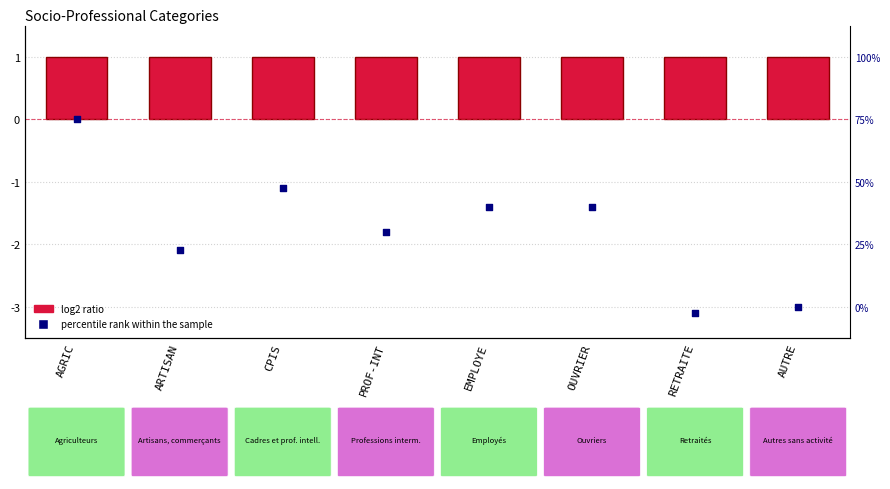

At how many categories does at least one series exceed -1?

8